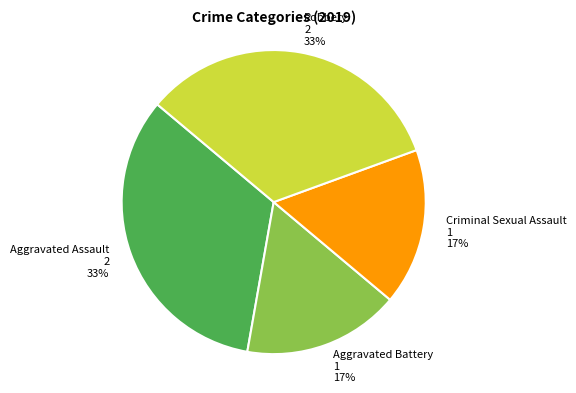

Is the sum of Aggravated Battery and Criminal Sexual Assault greater than half?

No